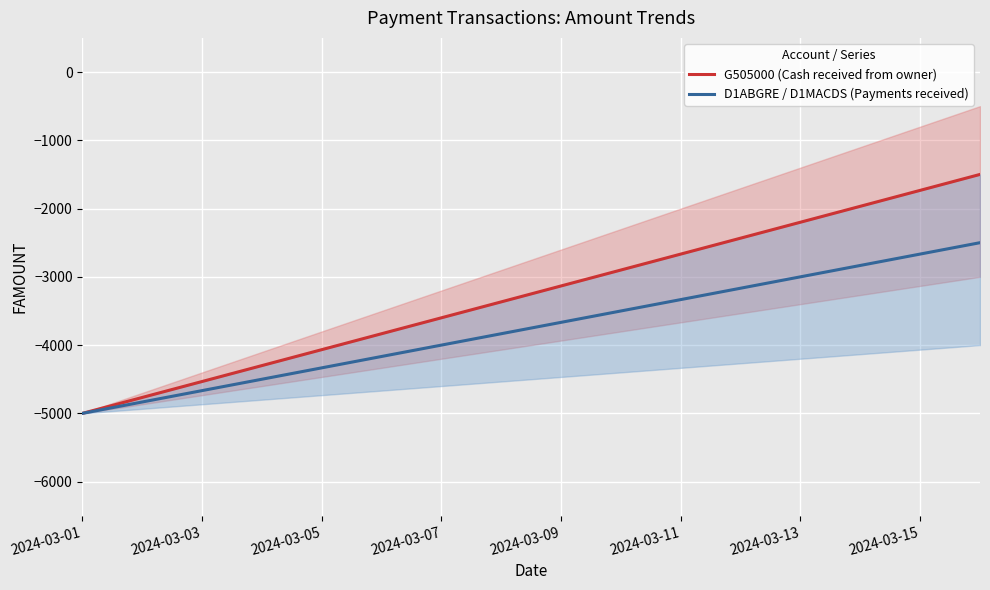

Reading right to left, what are all the values shown in this chart?

G505000 (Cash received from owner): -1500	-5000
D1ABGRE / D1MACDS (Payments received): -2500	-5000